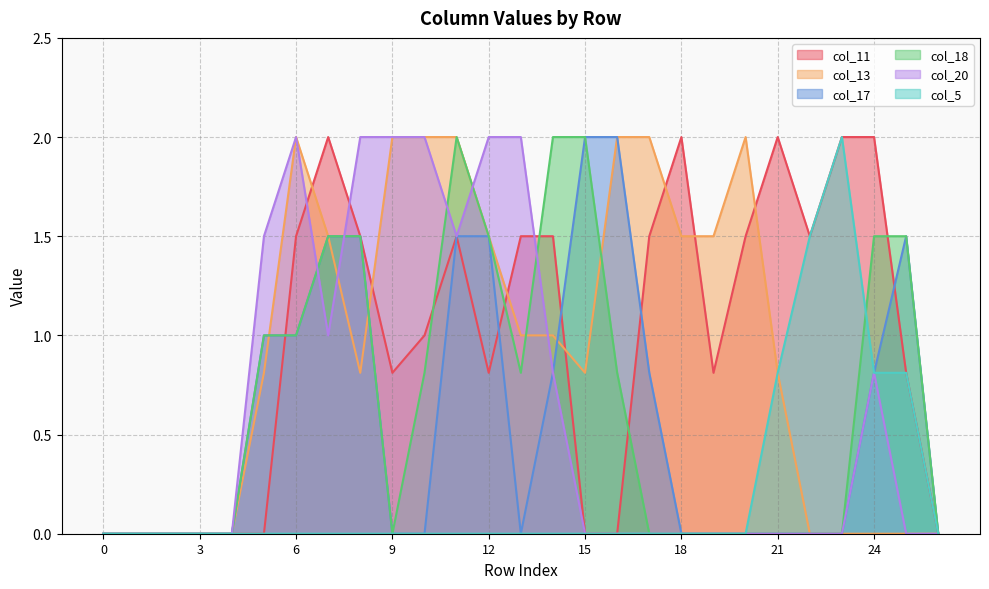

How many times do col_13 and col_18 cross each other?

4